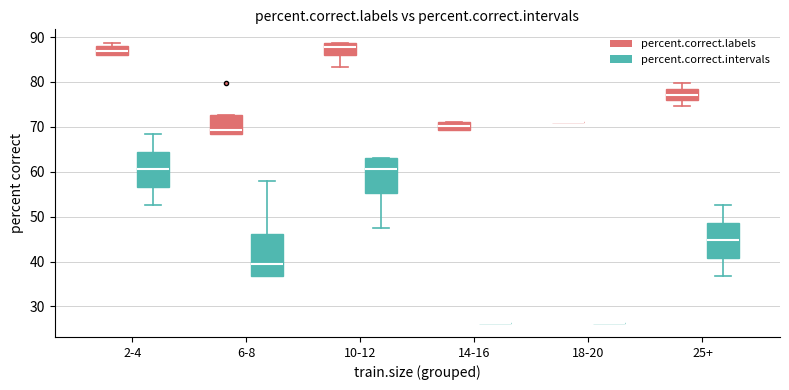

Comparing the boxes themselves (not the whiskers), which one is the tallest?

6-8 (percent.correct.intervals)